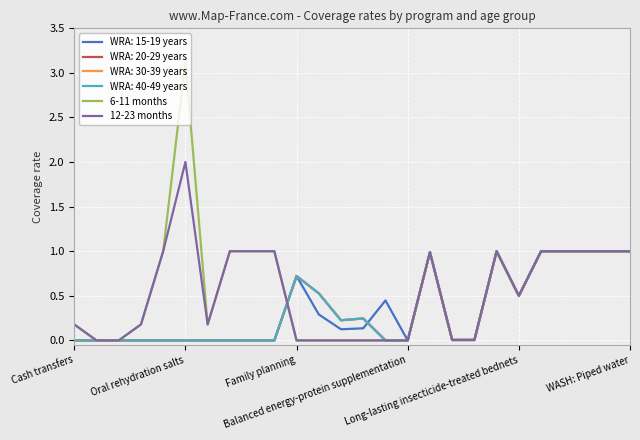

Does the chart have visible grid lines?

Yes